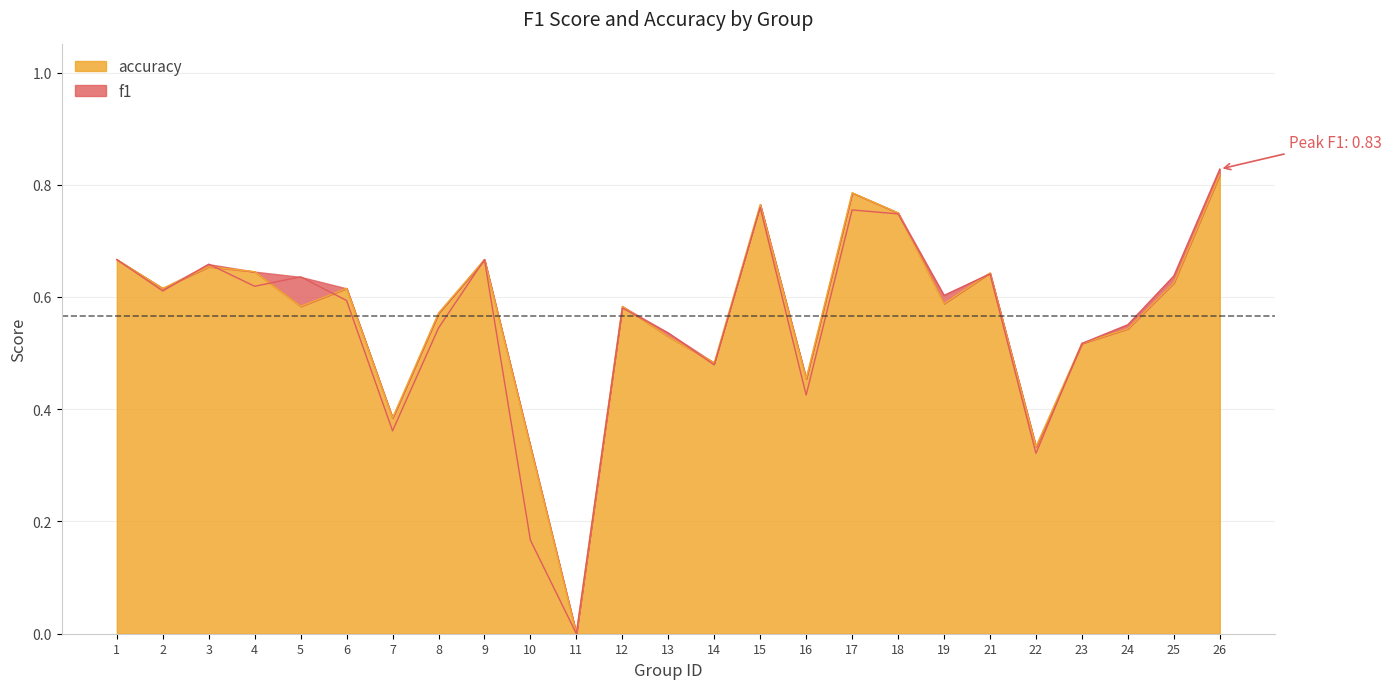

Does the chart have visible grid lines?

Yes